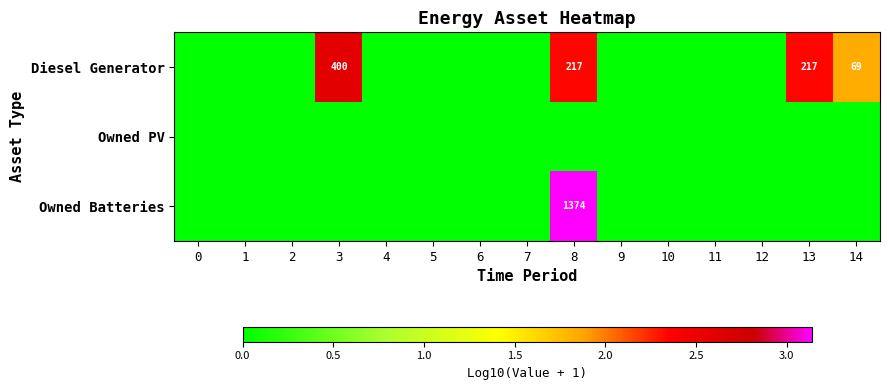

Is it true that Diesel Generator equals 95 at 3?

False